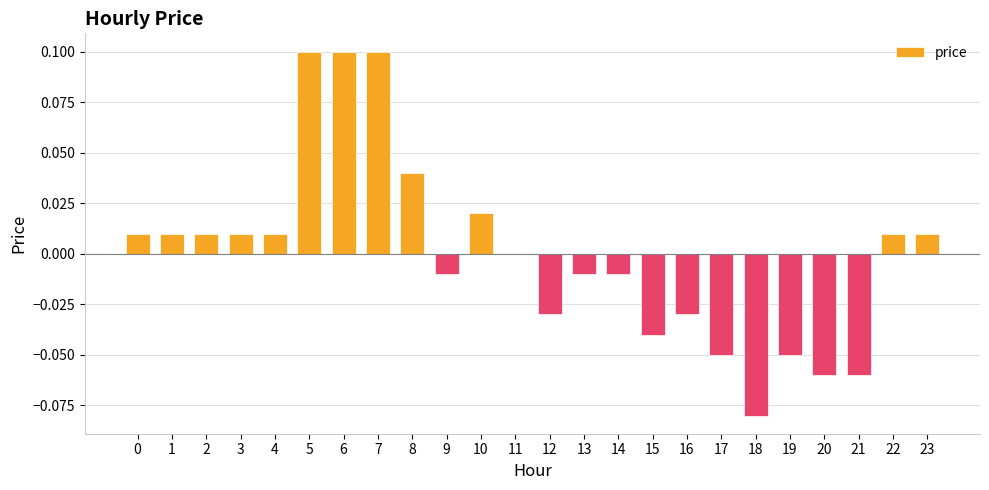

True or false: the data shows 0.0 at 22.

True